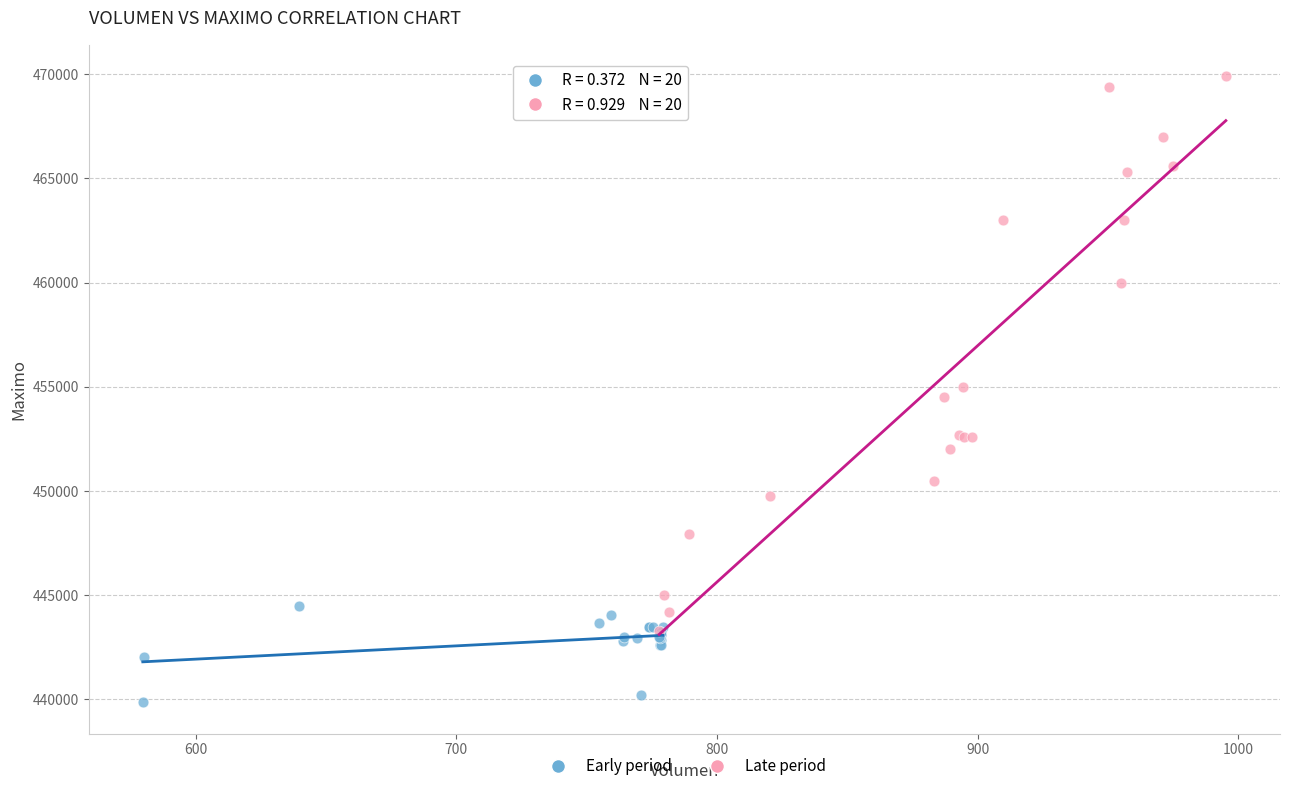

Which series has the largest Y range (max minus min)?

Late period